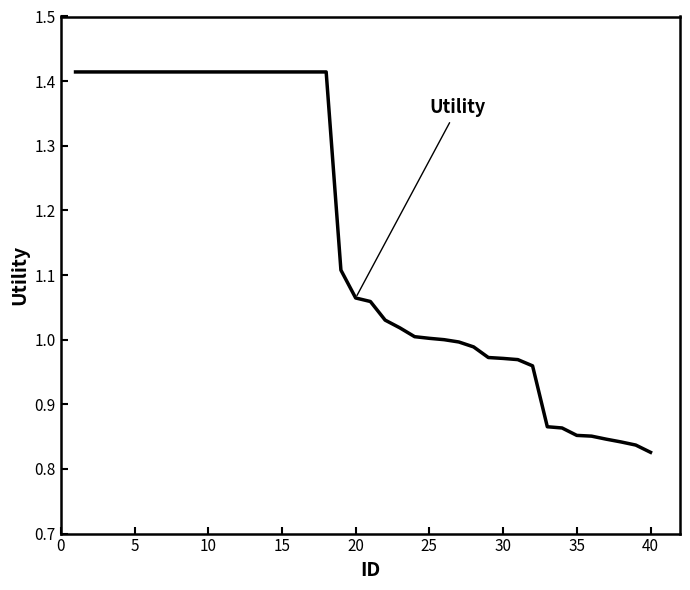

What is the difference between the maximum and minimum values?

0.6